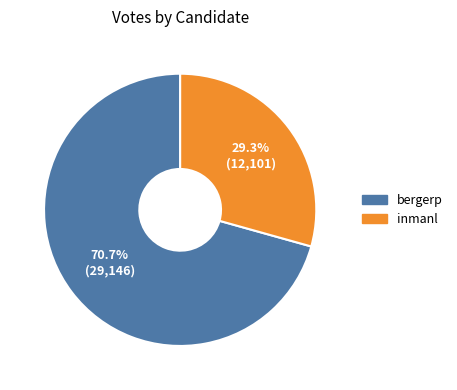

Approximately how many times larger is the value at inmanl compared to bergerp?

0.4